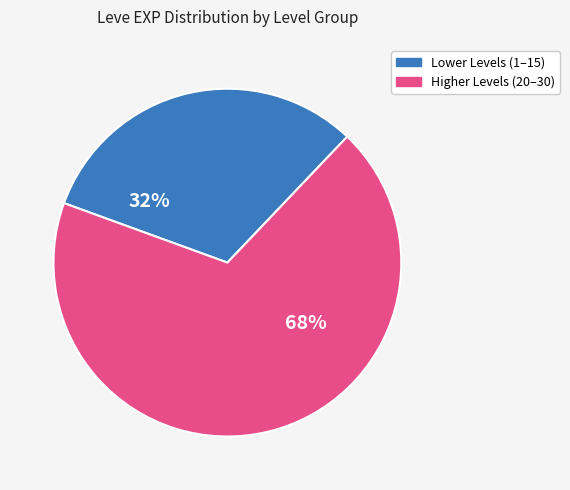

To the nearest percent, what is the average slice percentage?

50%